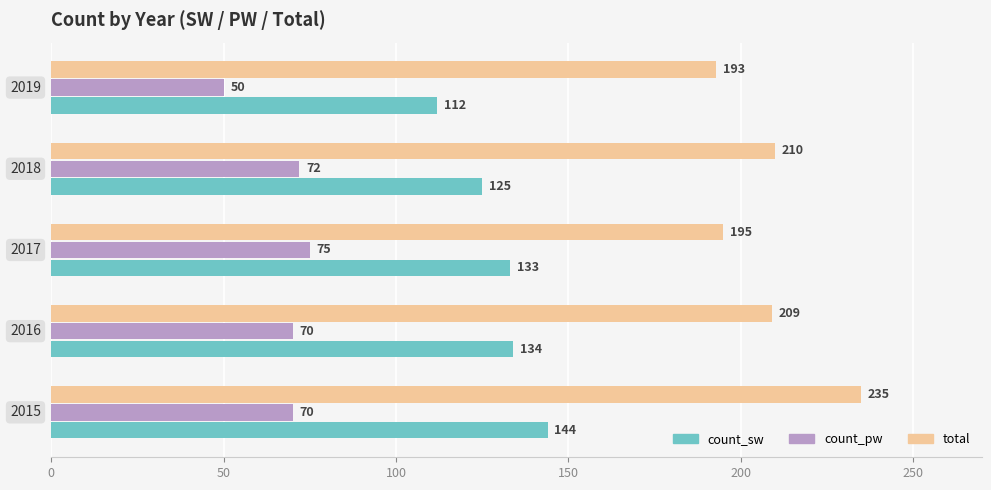

What is the difference between the maximum and minimum values in the total series?

42